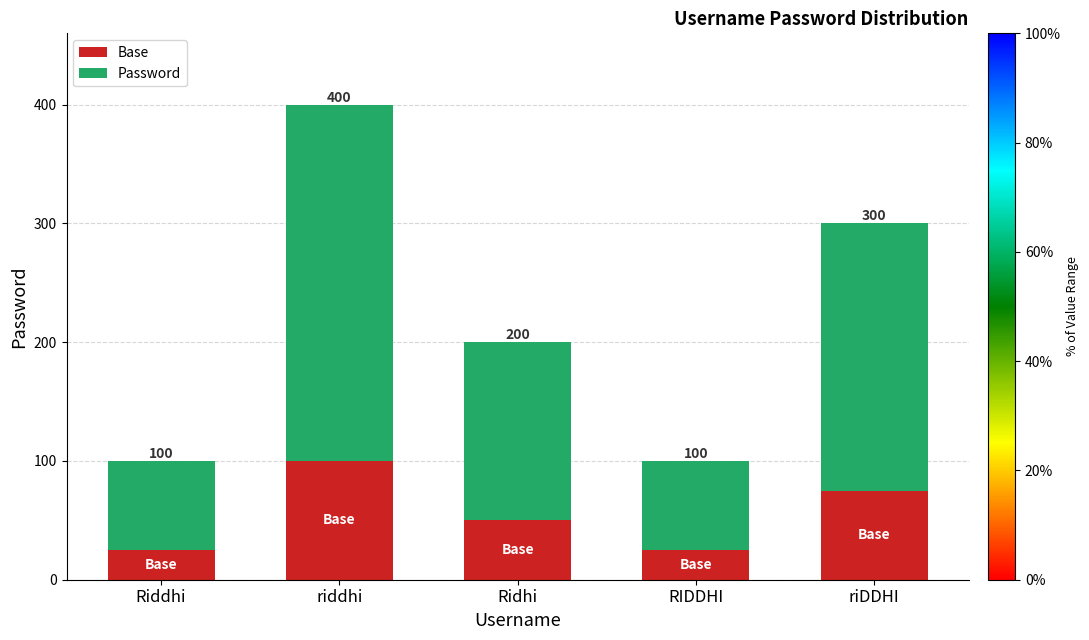

True or false: Base has a value of 75 at riDDHI.

True